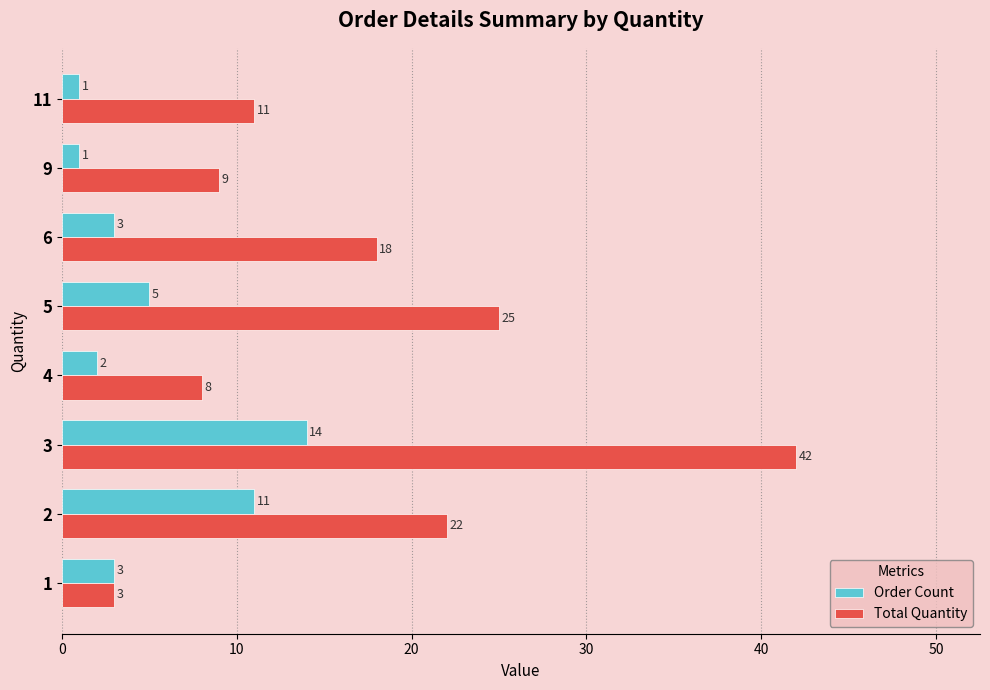

Which series has the largest range (max minus min)?

Total Quantity